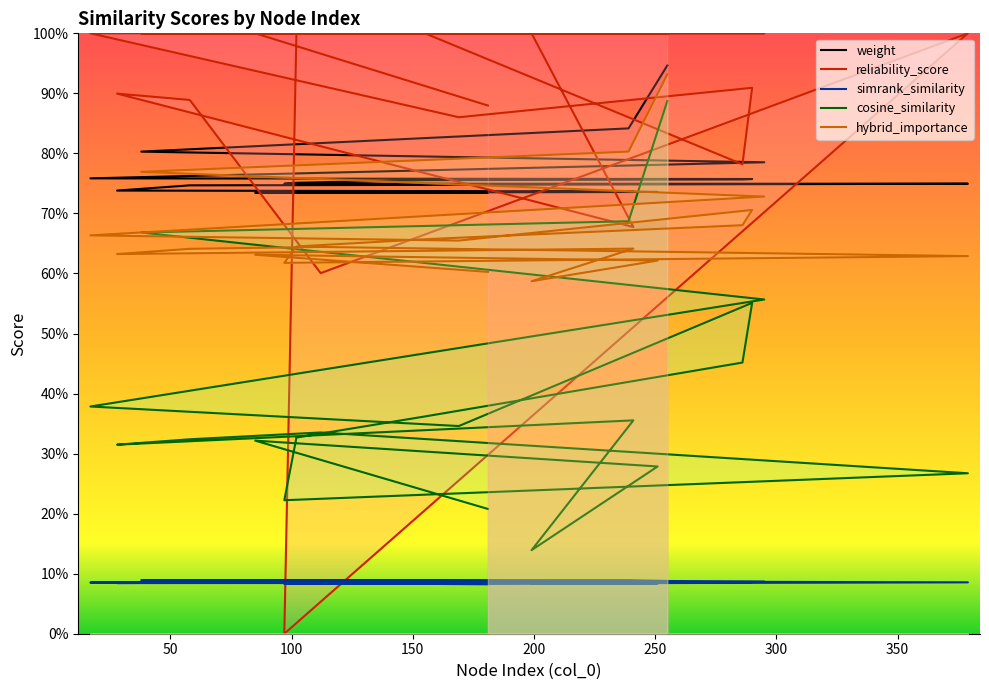

What are all the series names shown in the legend?

weight, reliability_score, simrank_similarity, cosine_similarity, hybrid_importance